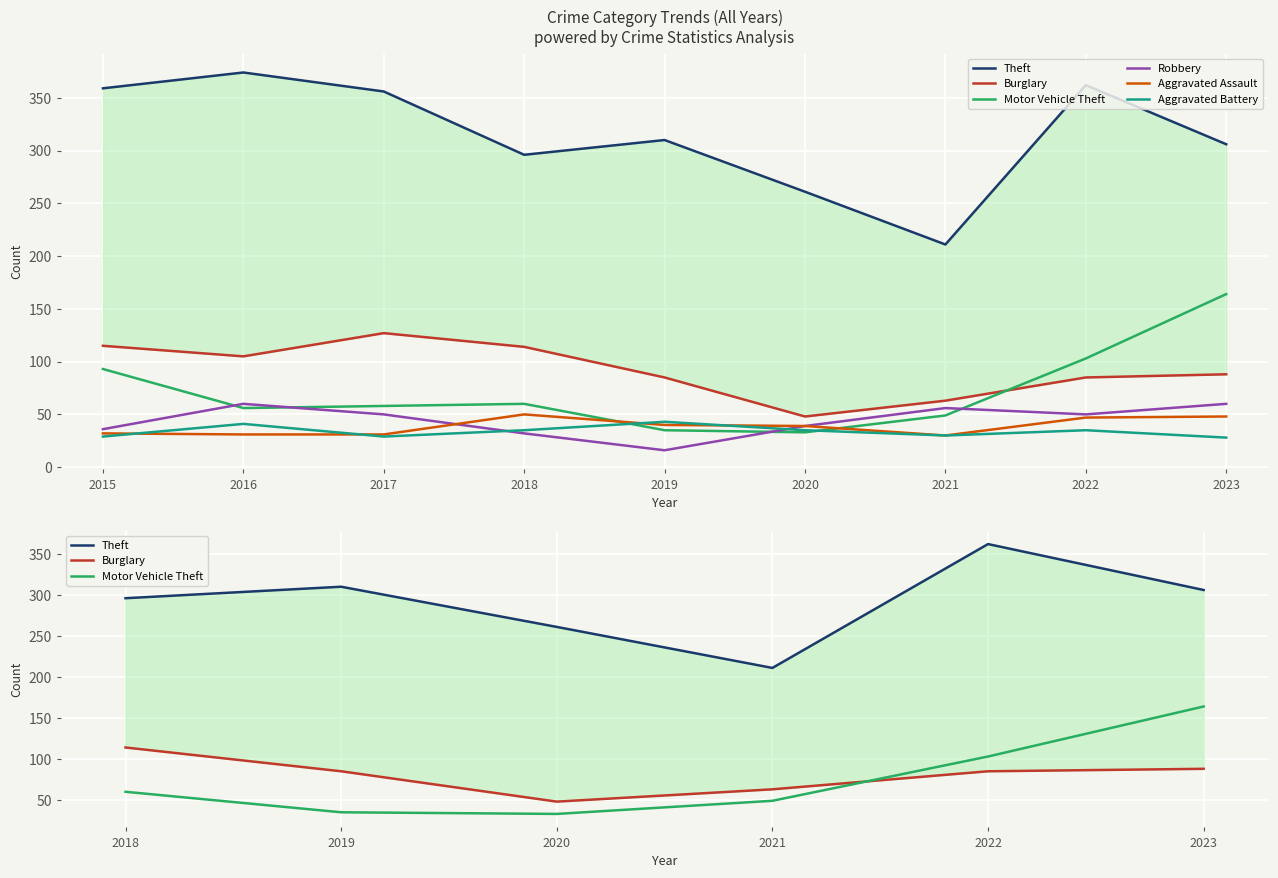

Is this an area chart (filled region under the line)?

No